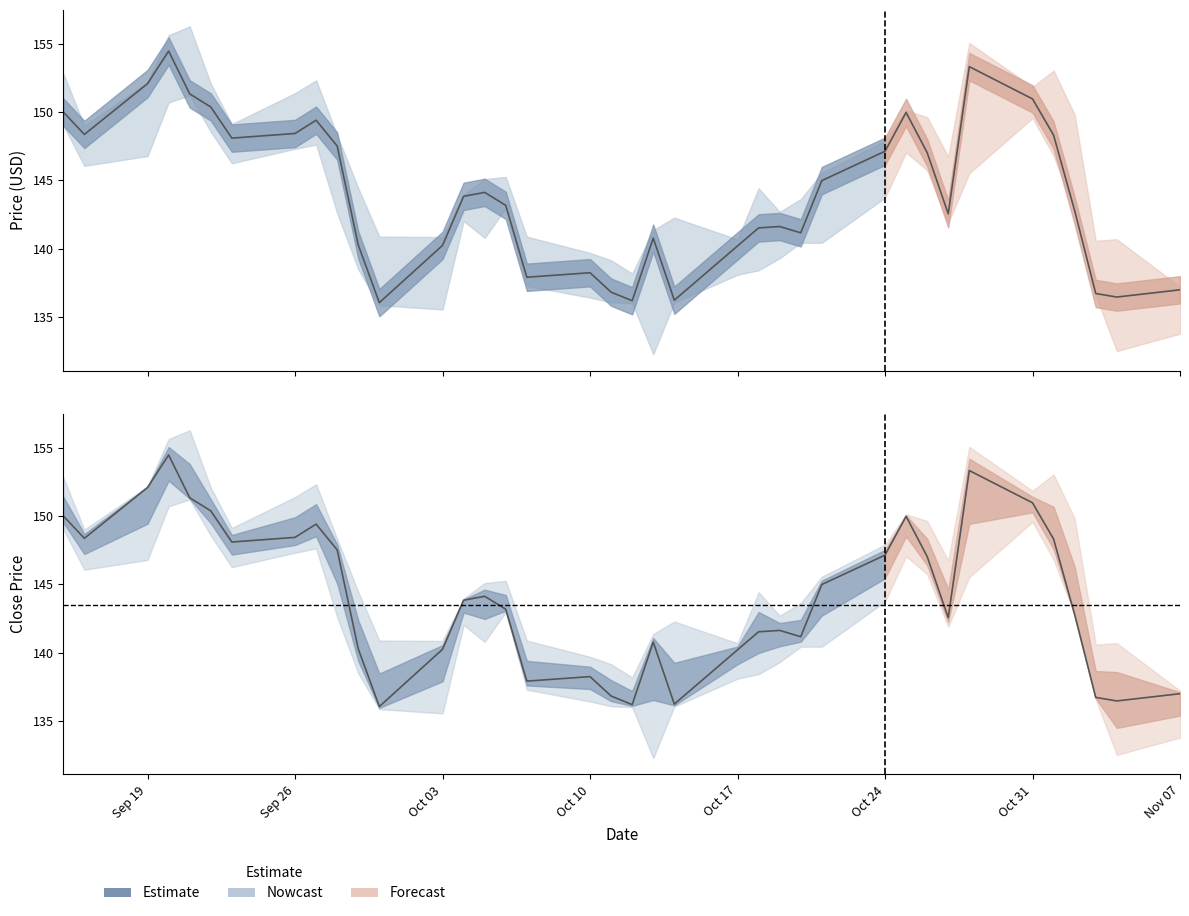

What is the difference between the maximum and minimum values?

18.4